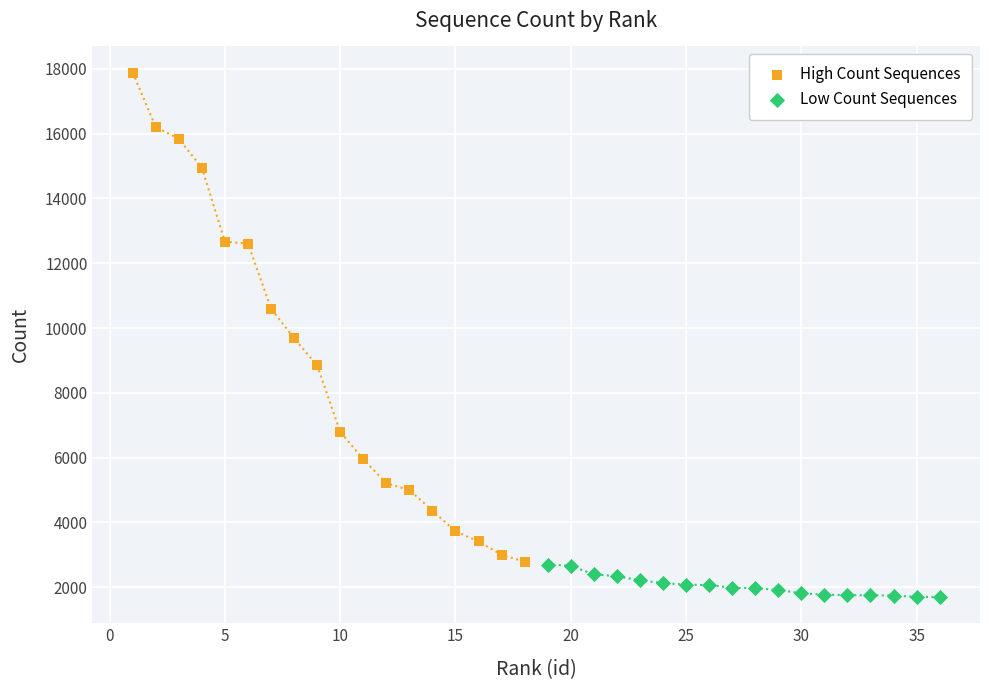

Which series has the largest Y range (max minus min)?

High Count Sequences